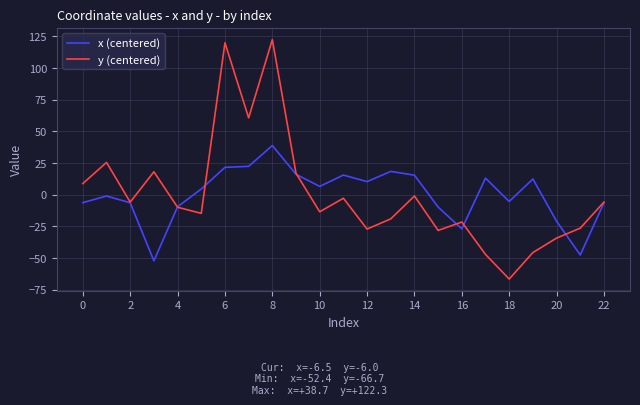

What is the minimum value shown in the chart?

-66.7